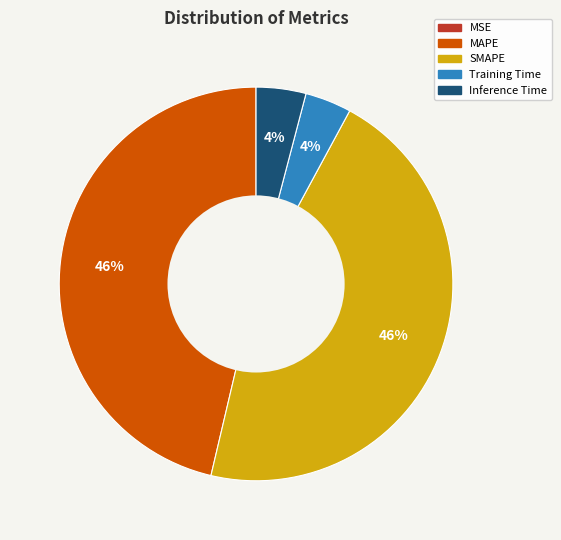

Is Training Time the majority of the pie?

No